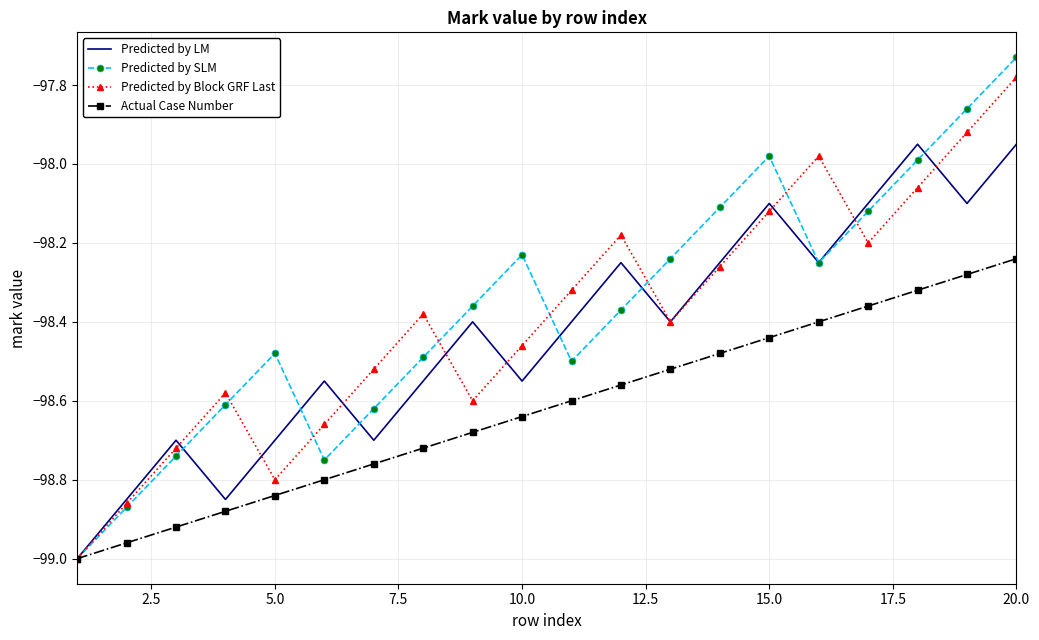

Which series has the widest spread of values?

Predicted by SLM